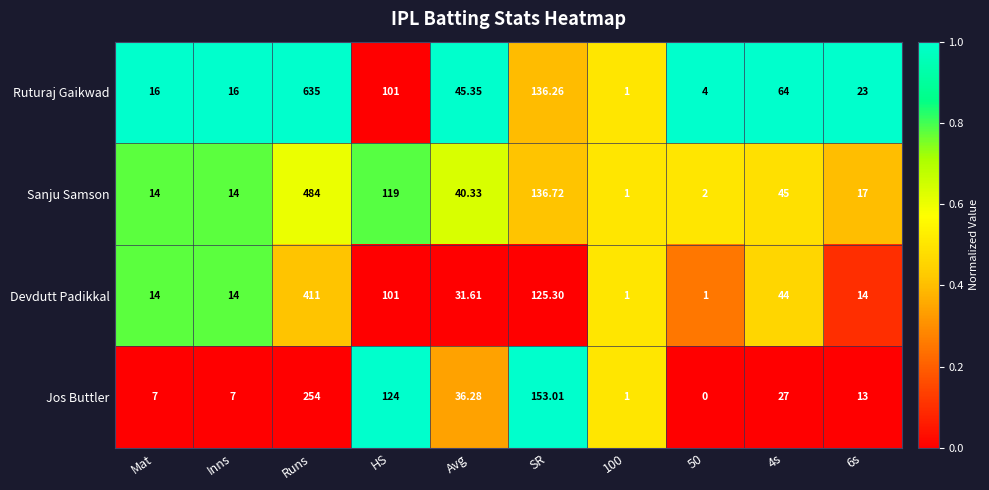

Is the value of Ruturaj Gaikwad at SR greater than the value of Jos Buttler at Avg?

Yes